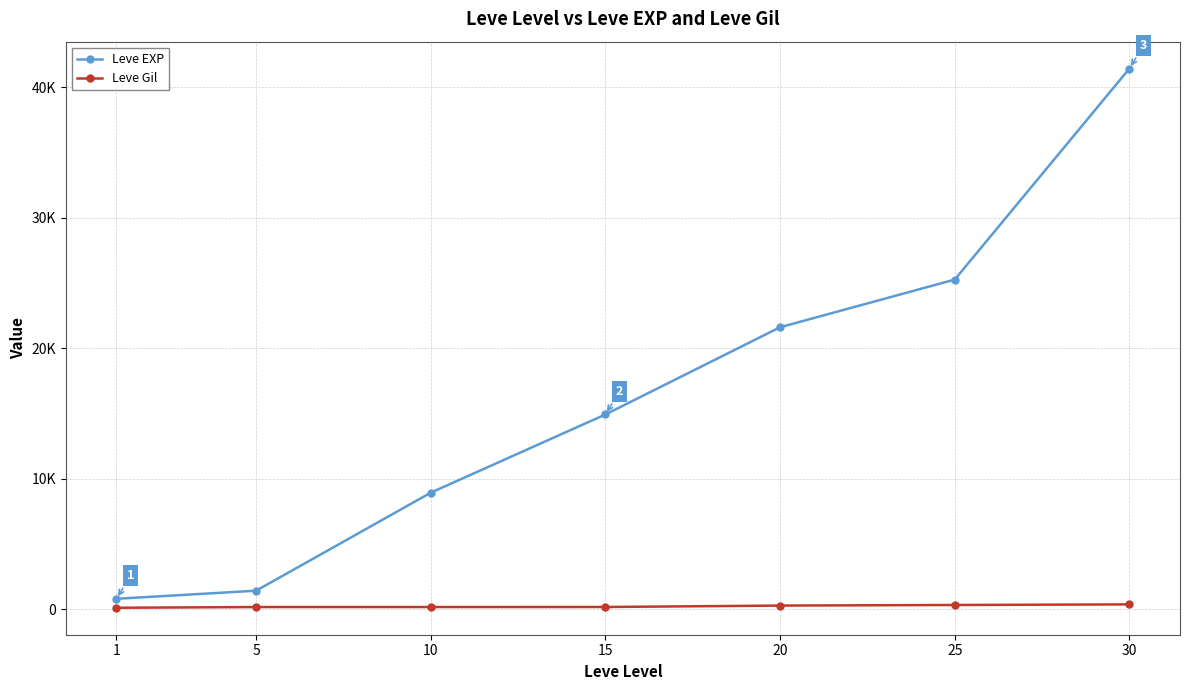

What is the sum of the Leve EXP values at 30 and 20?

63010